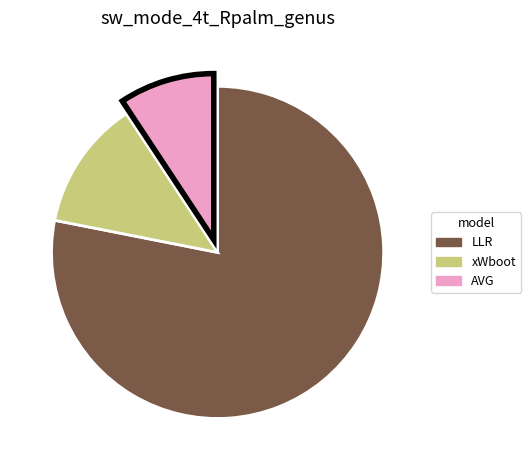

True or false: LLR accounts for 78% of the total.

True